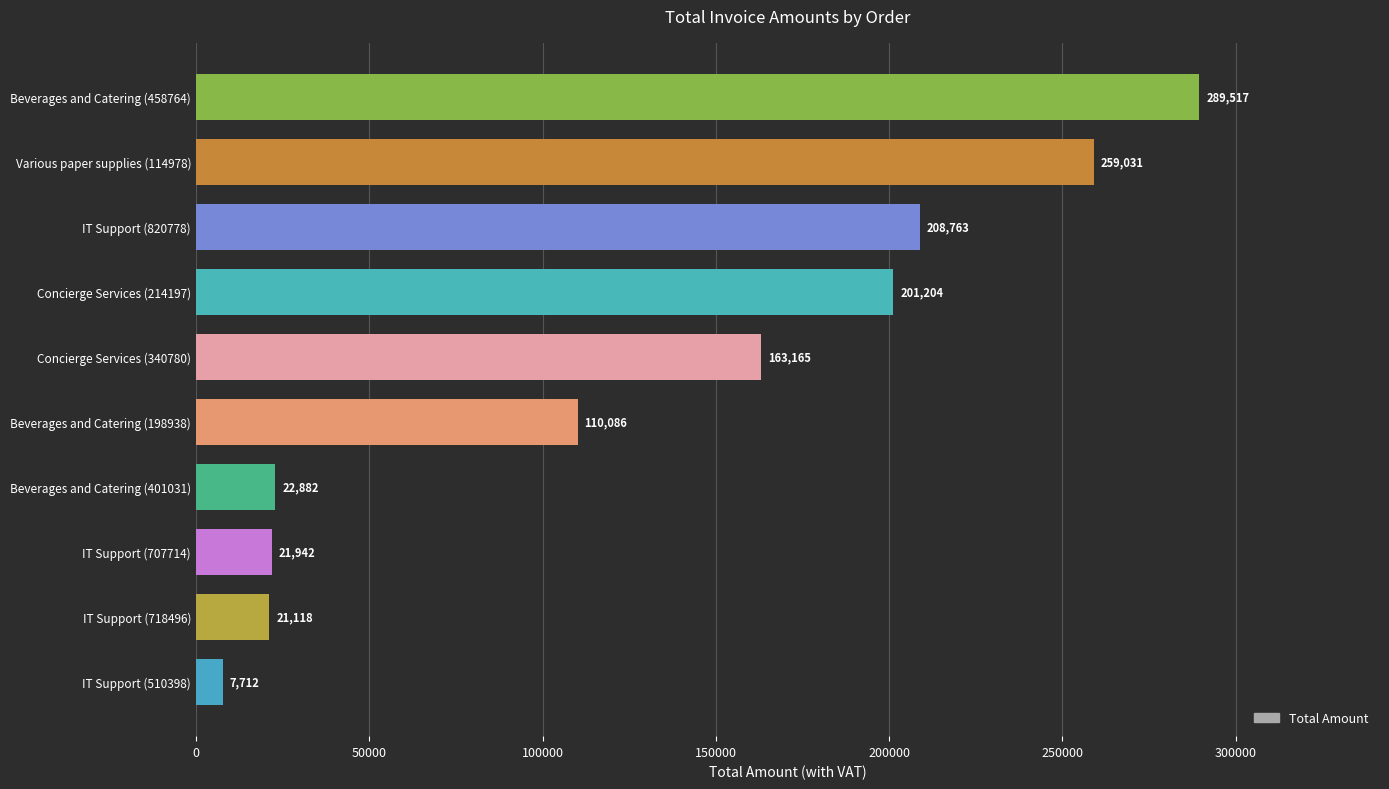

How many data points are less than 163165?

5